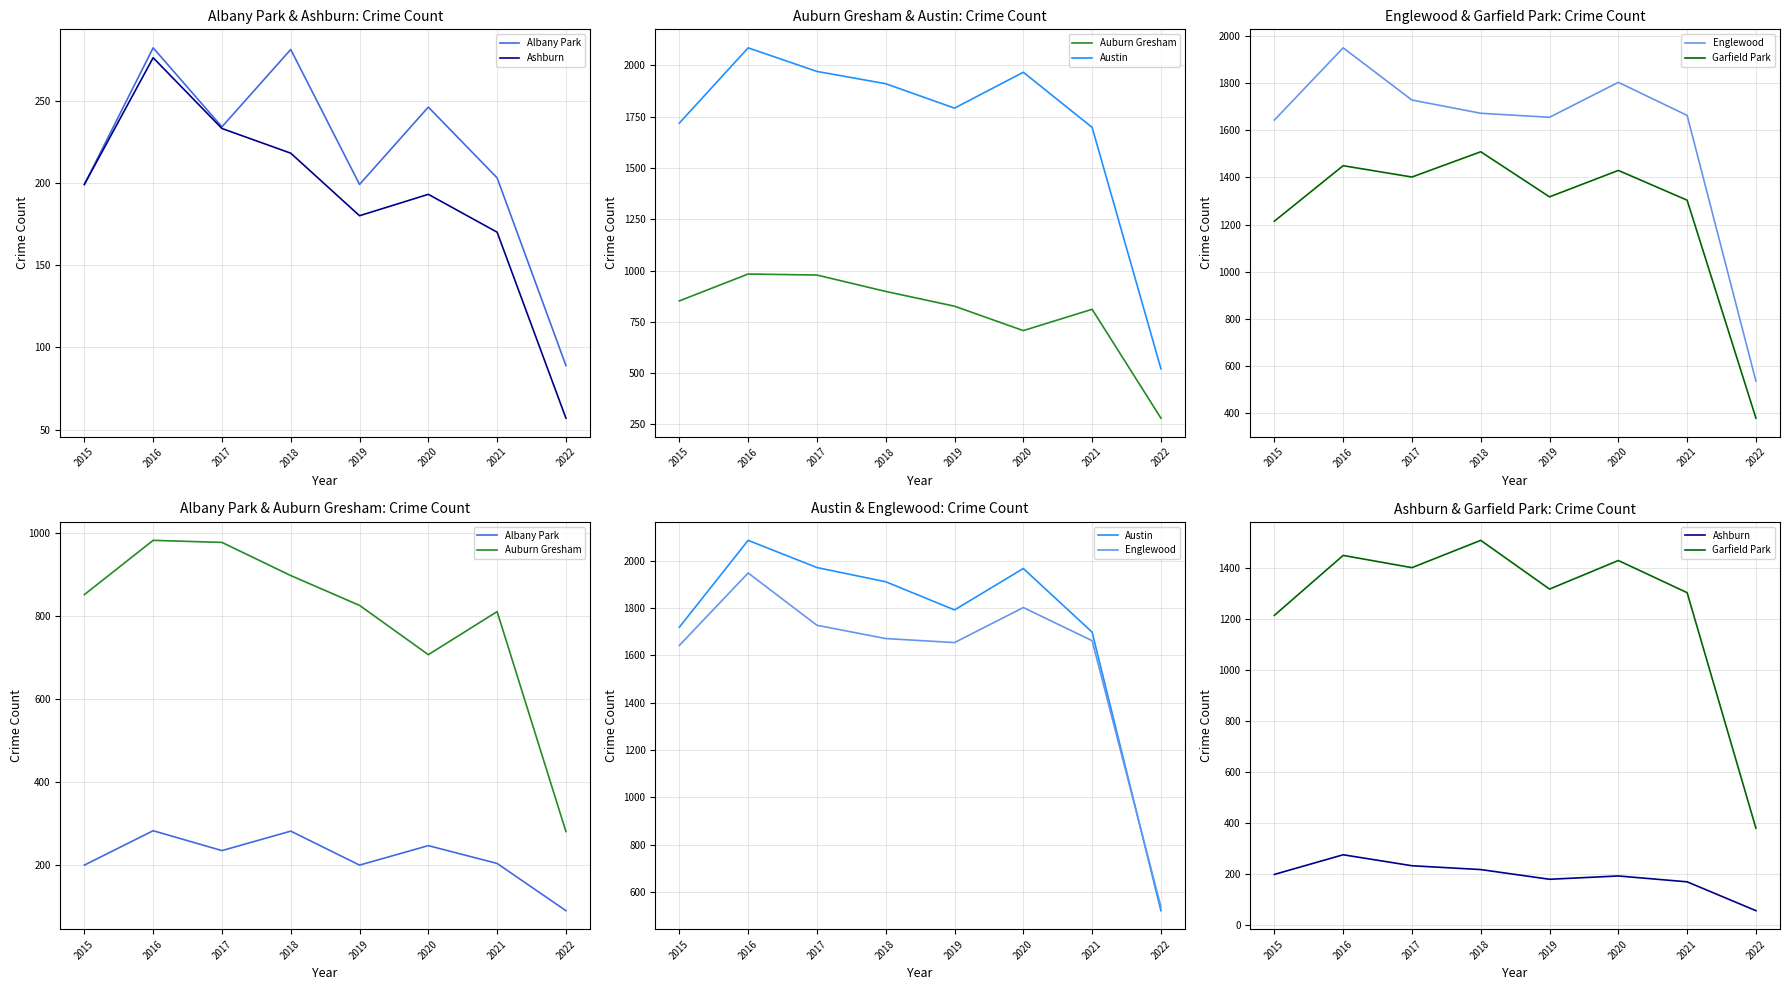

Does the chart have visible grid lines?

Yes